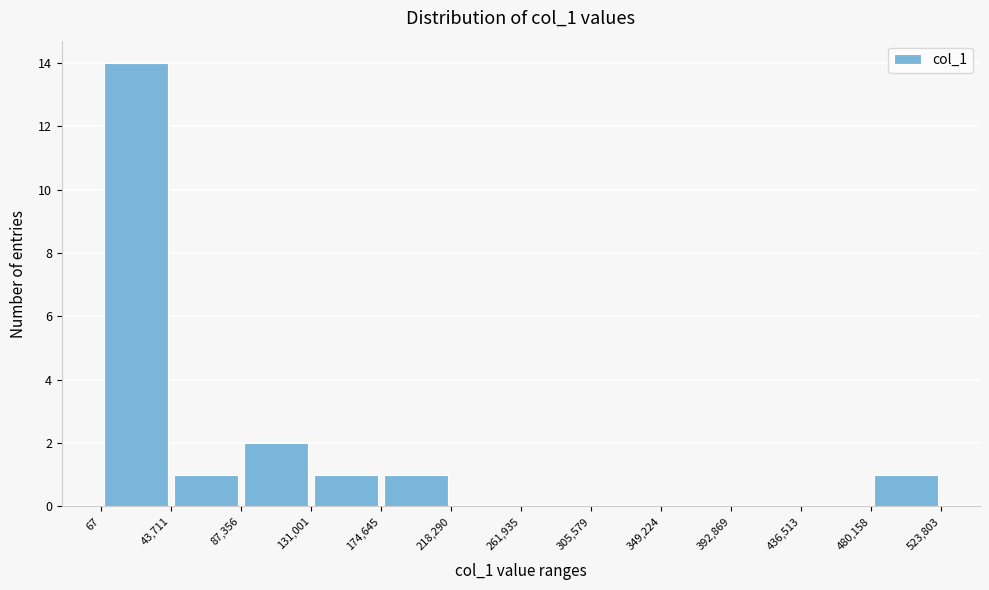

How tall is the bar that spans 87,356 to 131,001 on the x-axis? The values are not printed on the chart, so give them approximately, as read against the axis.

2